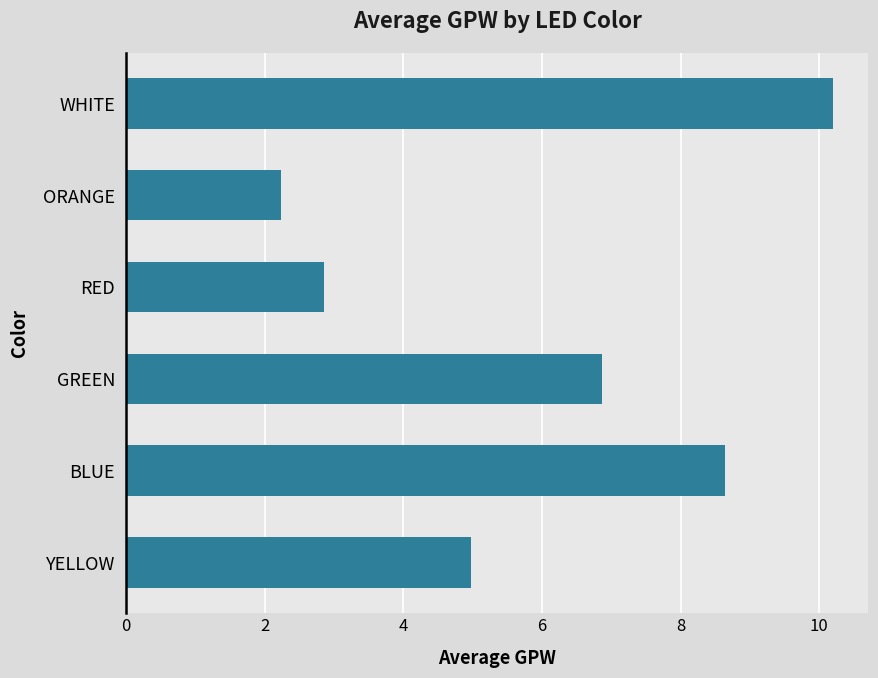

How many bars are there in total?

6